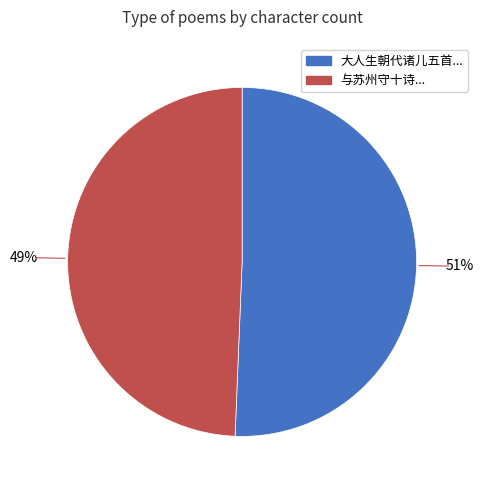

To the nearest percent, what is the average slice percentage?

50%